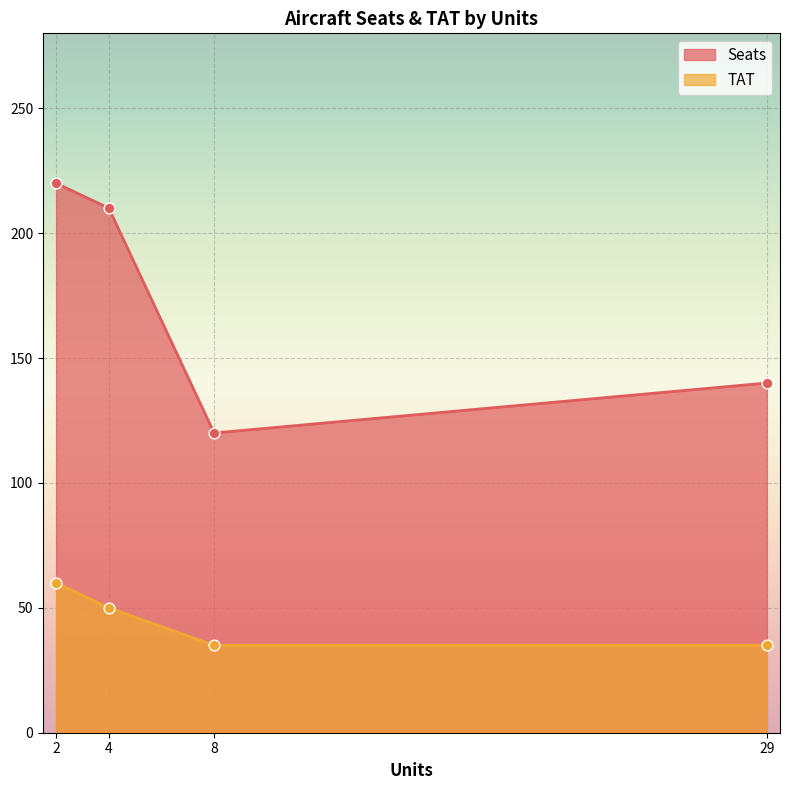

Which series has the widest spread of values?

Seats